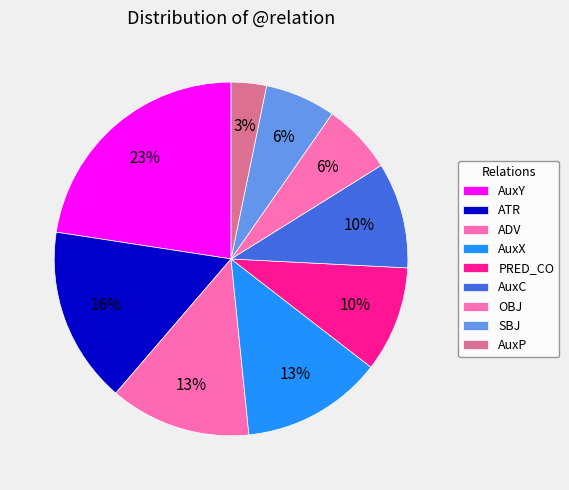

Which category has the smallest portion of the pie?

AuxP